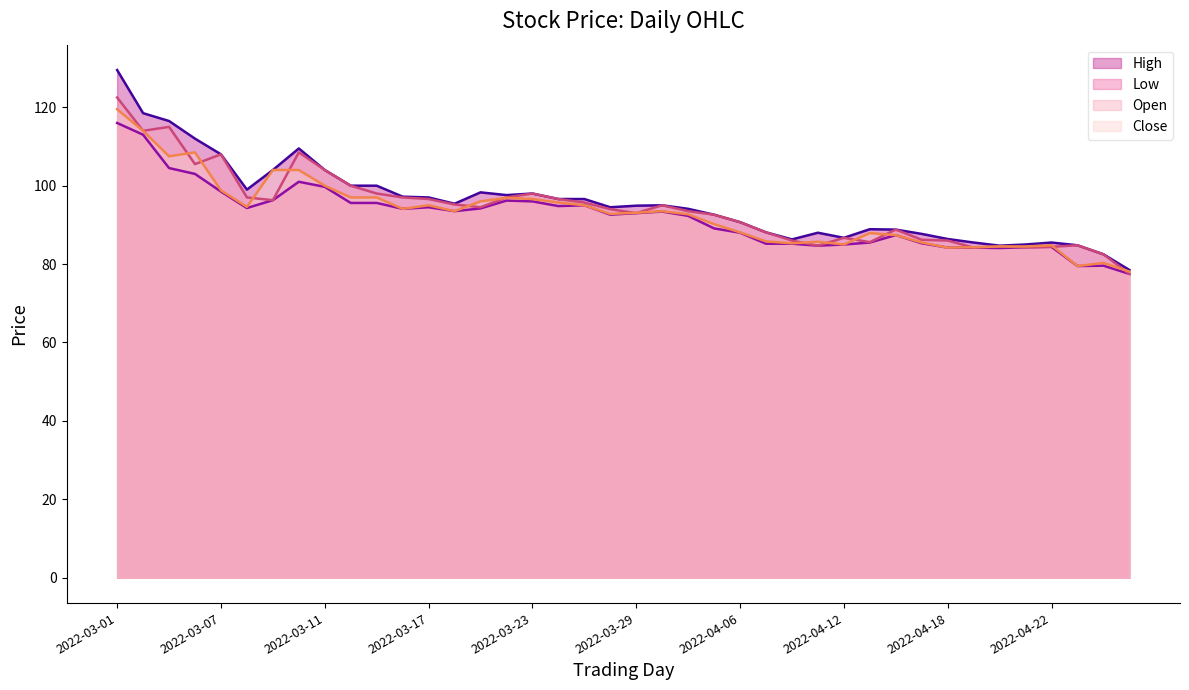

True or false: Close has a value of 100.0 at 2022-03-11.

True